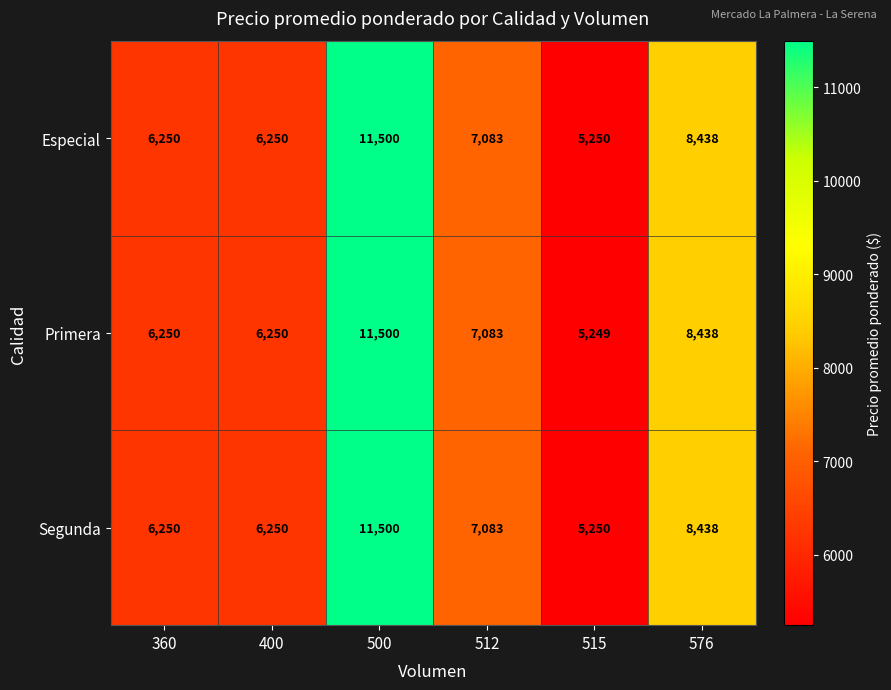

True or false: Primera has a value of 1461 at 400.

False